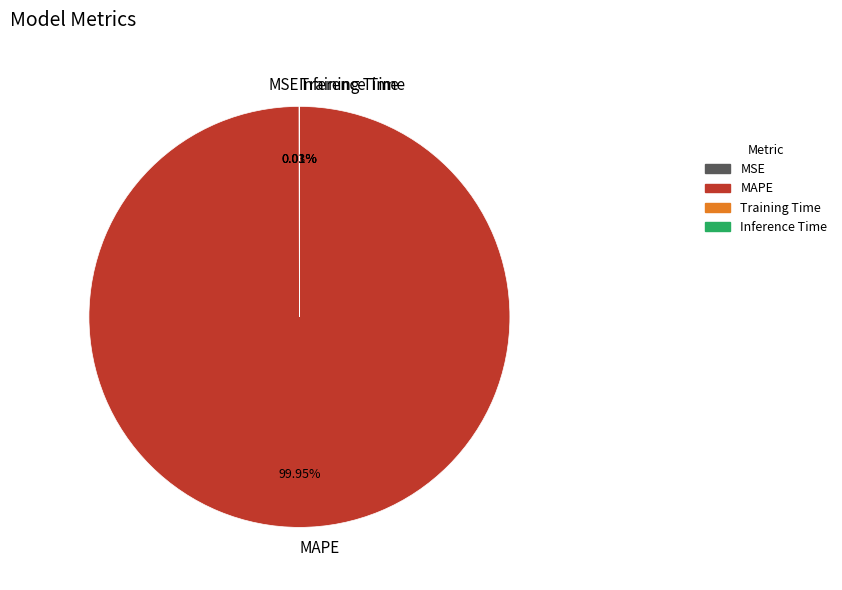

What is the largest slice in the pie chart?

MAPE